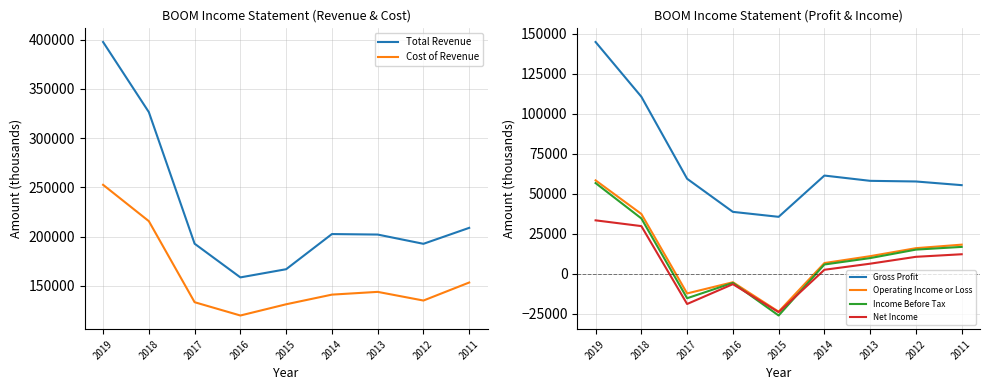

In Operating Income or Loss, how many points are lower than both neighbors (excluding endpoints)?

2